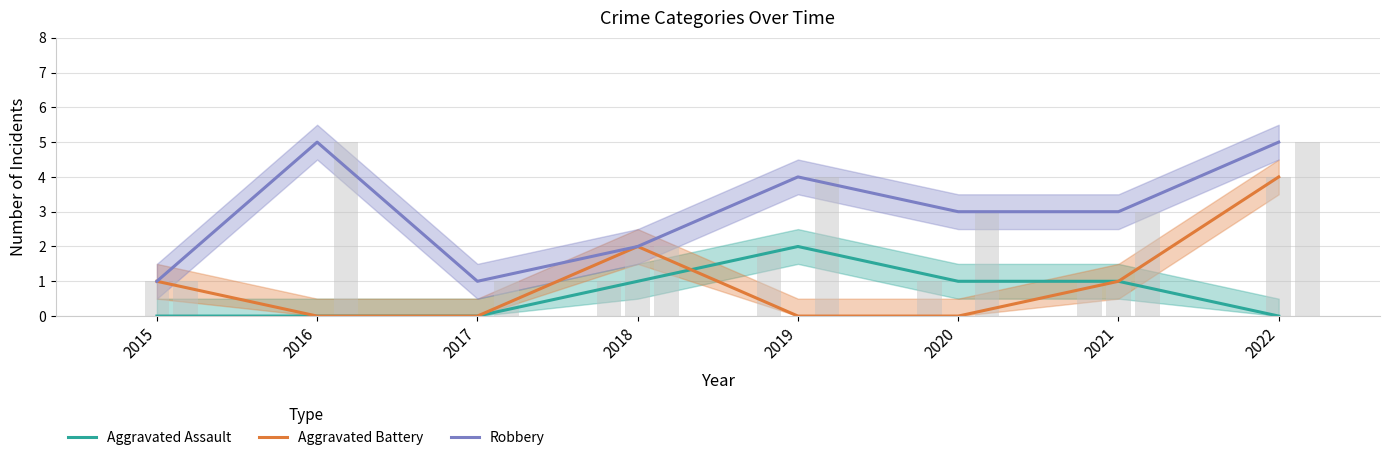

List the series in order of their overall mean, lowest first.

Aggravated Assault, Aggravated Battery, Robbery